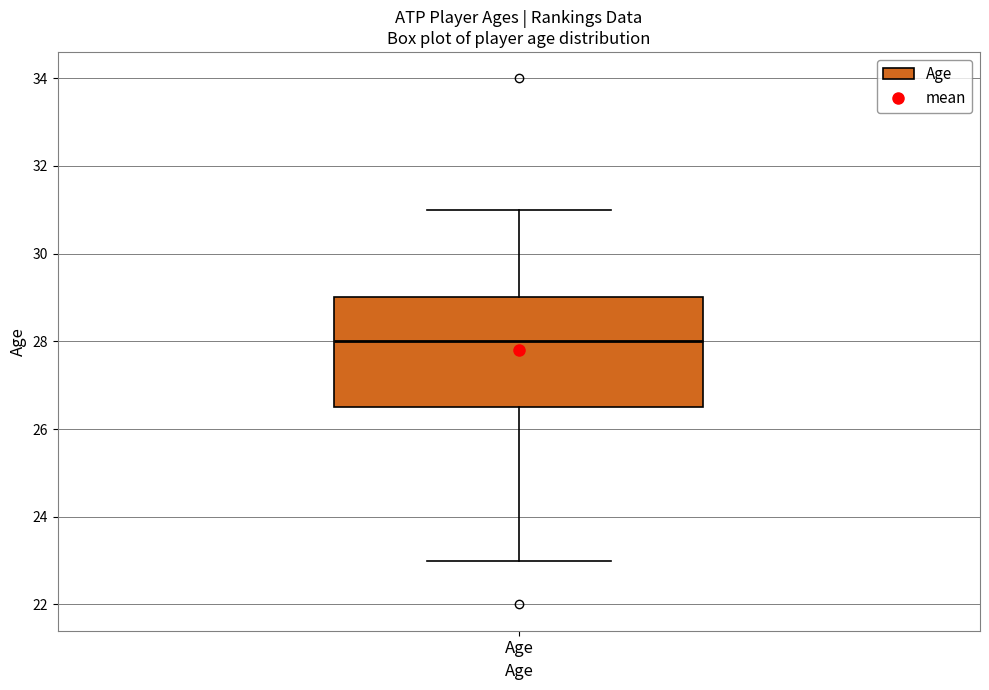

Transcribe this box plot: give where the median line is, the range the box spans, and where the two whiskers end, as read against the y-axis. The values are not printed on the chart, so give them approximately, as read against the axis.

median 28.0, box 26.6 to 29.0, whiskers 23.0 to 31.0